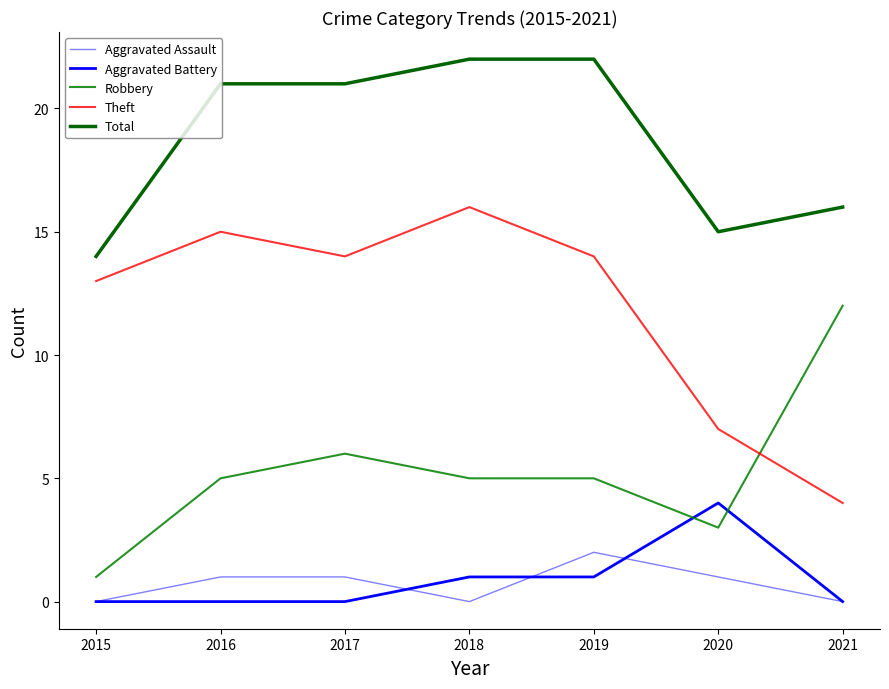

Count the Total values in the range 15 to 22.

6